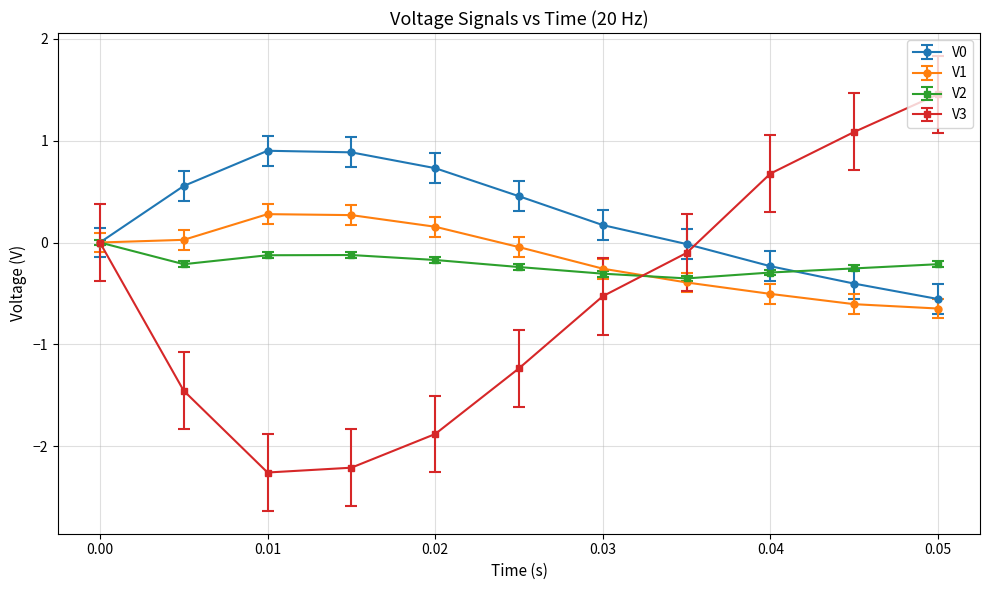

True or false: V1 has more than 0 points higher than both neighbors.

True